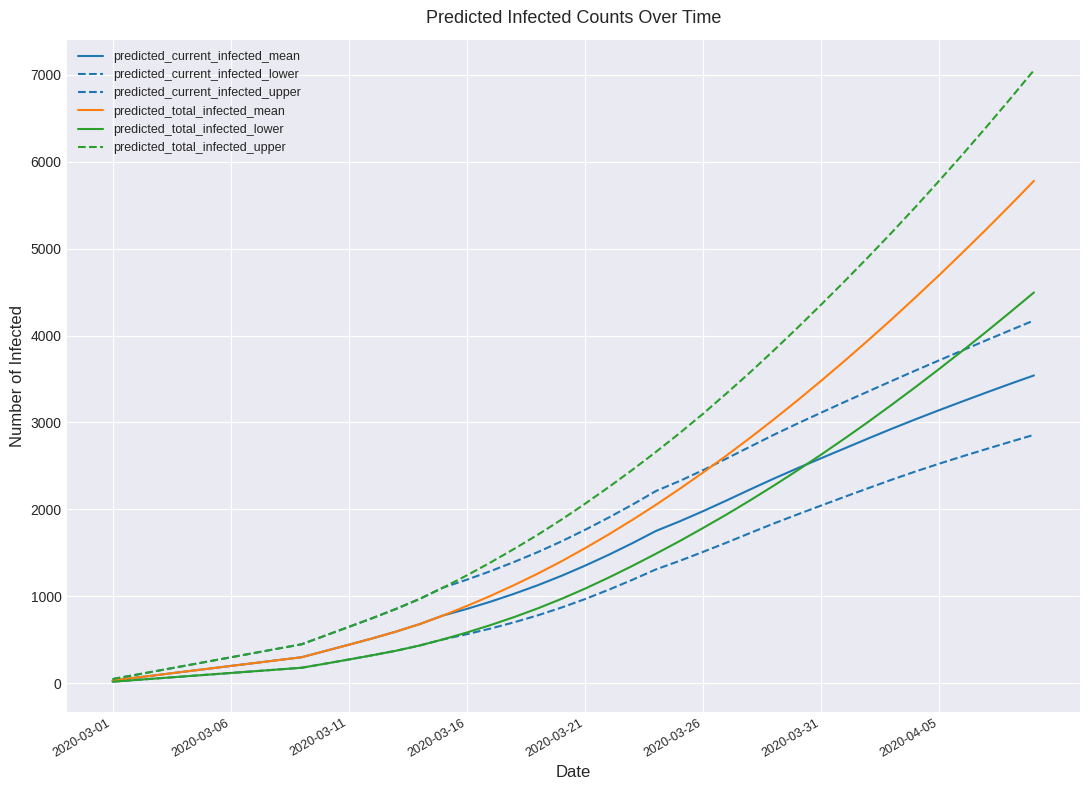

How many lines are shown in the chart?

6